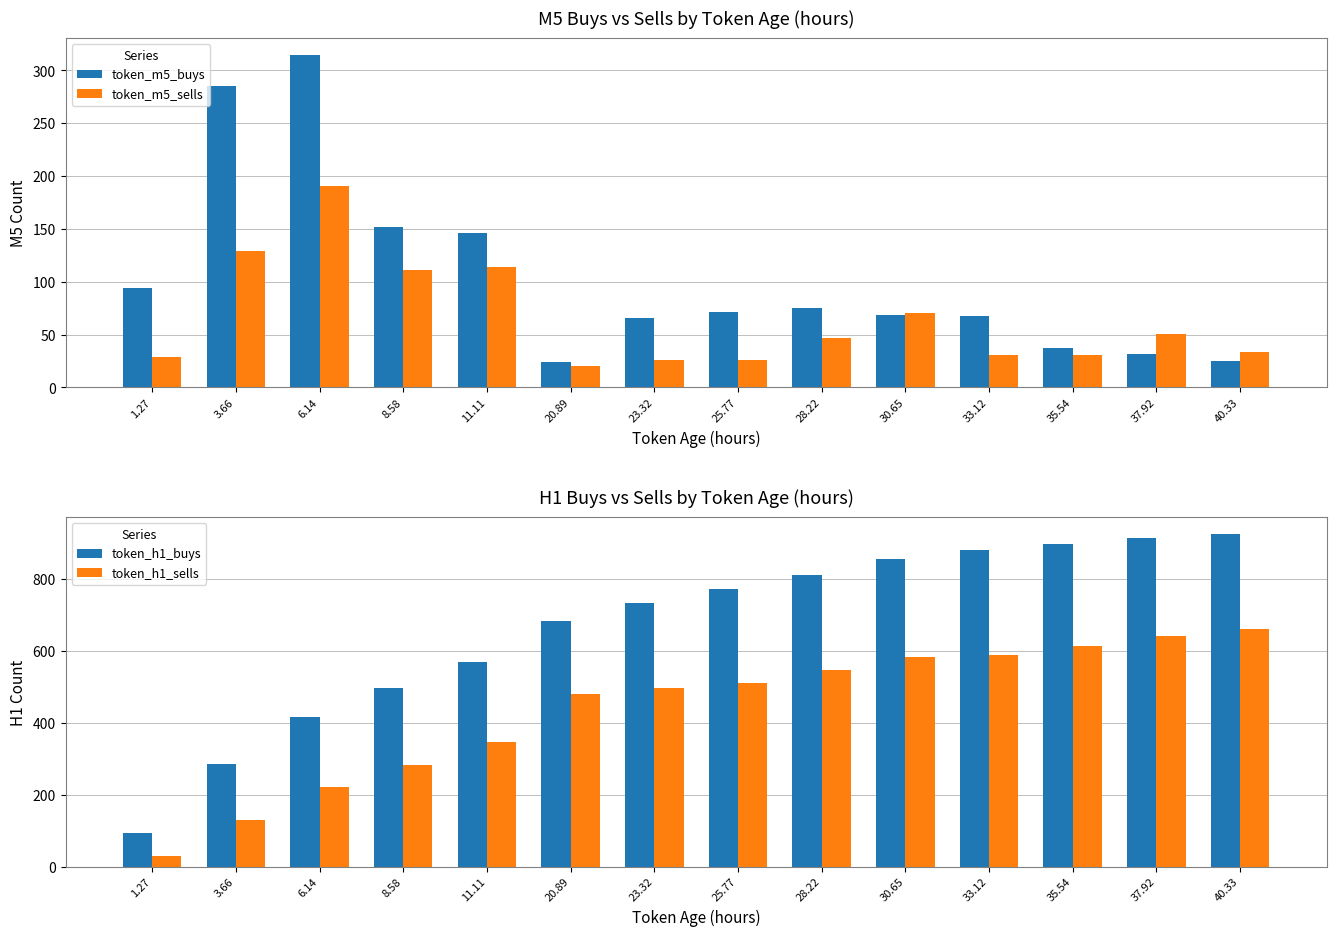

What is the label of the 8th bar from the left?

25.77